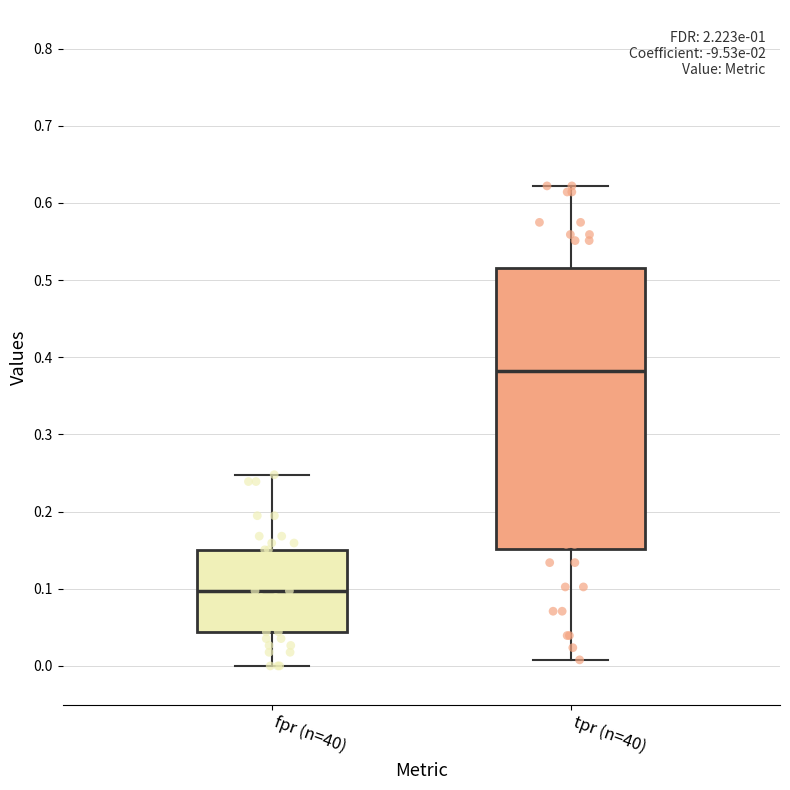

Reading left to right, transcribe this box plot: for each box, give where its median line is, the range the box spans, and where its two whiskers end, as read against the y-axis. The values are not printed on the chart, so give them approximately, as read against the axis.

fpr (n=40): median 0.10, box 0.04 to 0.15, whiskers 0.00 to 0.25
tpr (n=40): median 0.38, box 0.15 to 0.52, whiskers 0.01 to 0.62